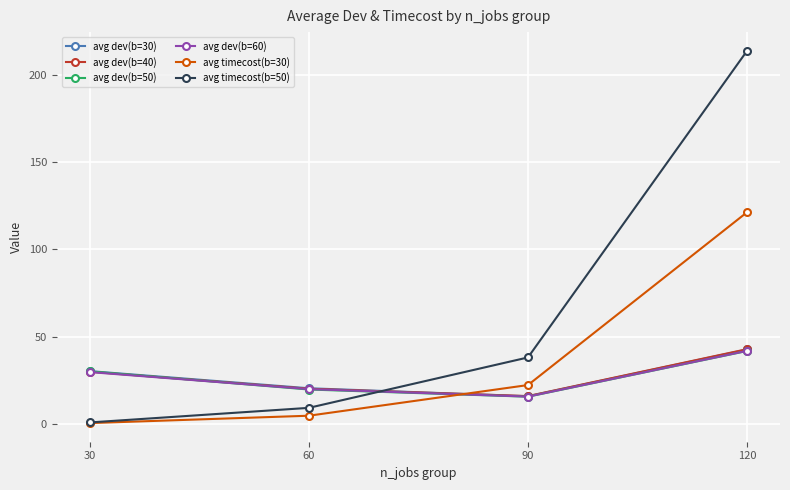

How many interior local valleys does the avg dev(b=50) series have?

1